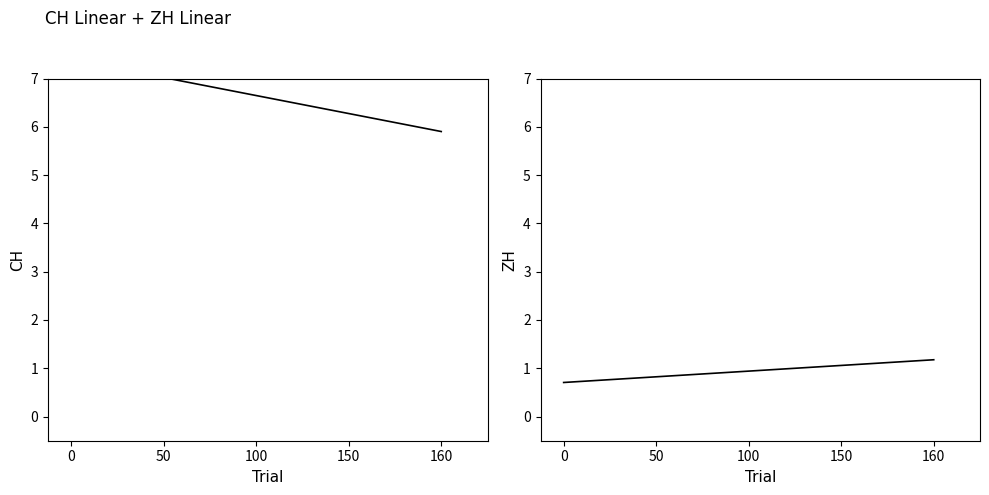

Is it true that ZH equals 0.4 at 150?

False